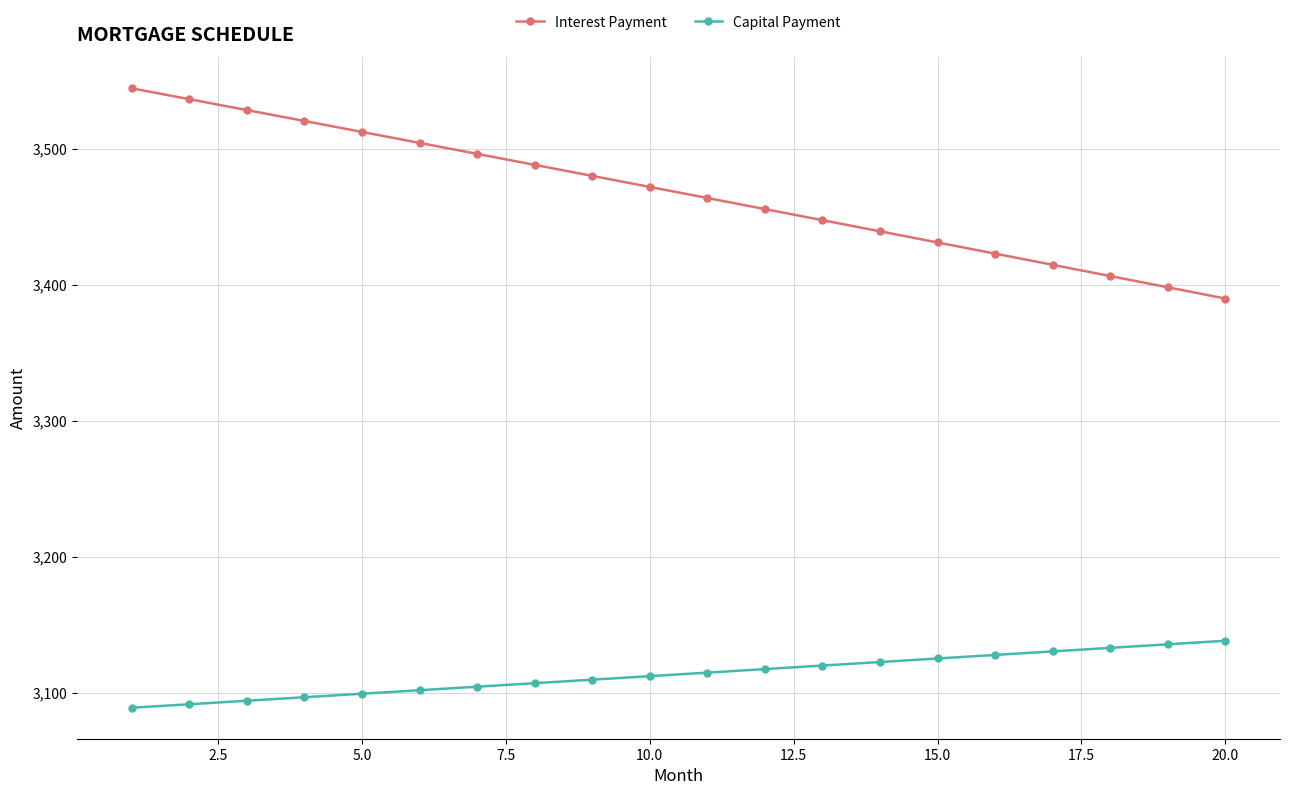

True or false: Interest Payment has more than 1 points higher than both neighbors.

False